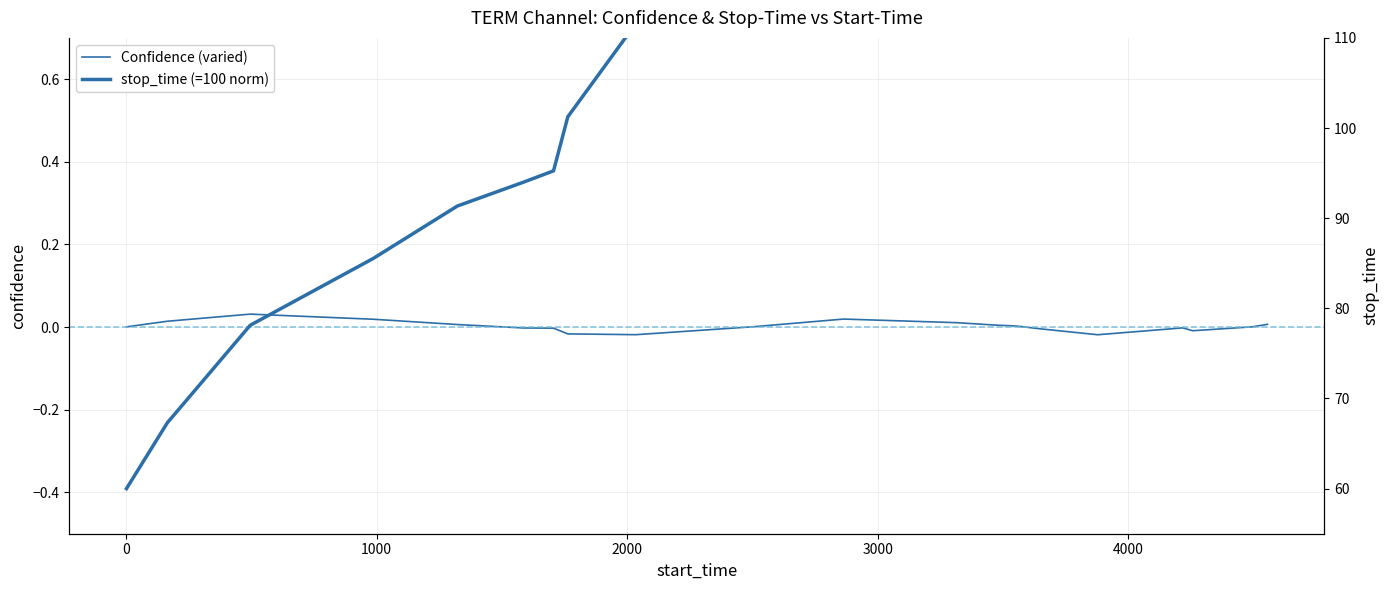

Is the value of stop_time (=100 norm) at 15 greater than the value of Confidence (varied) at 8?

Yes